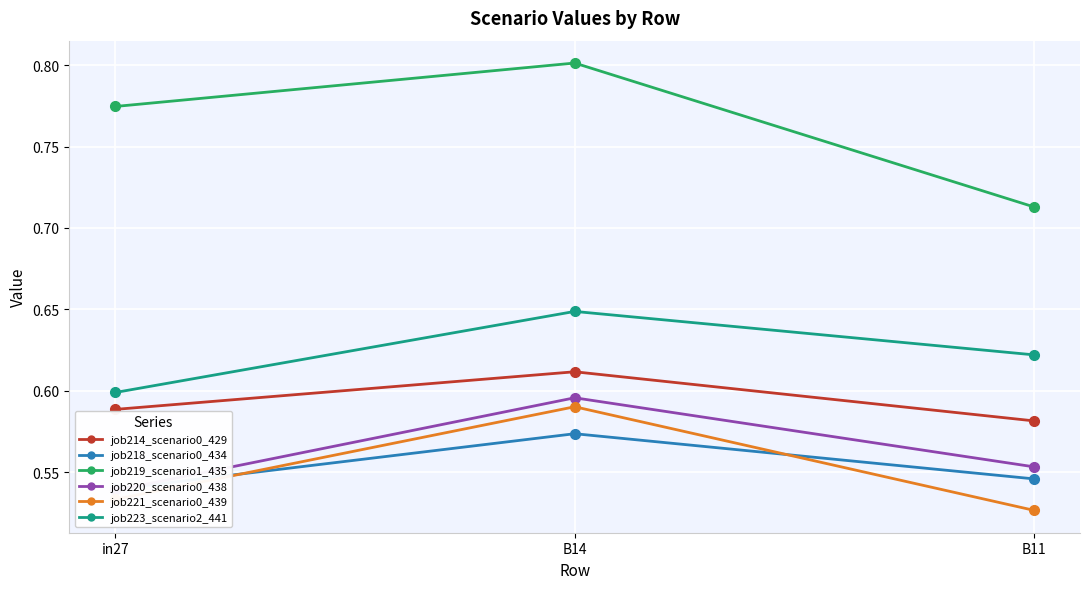

Is this an area chart (filled region under the line)?

No